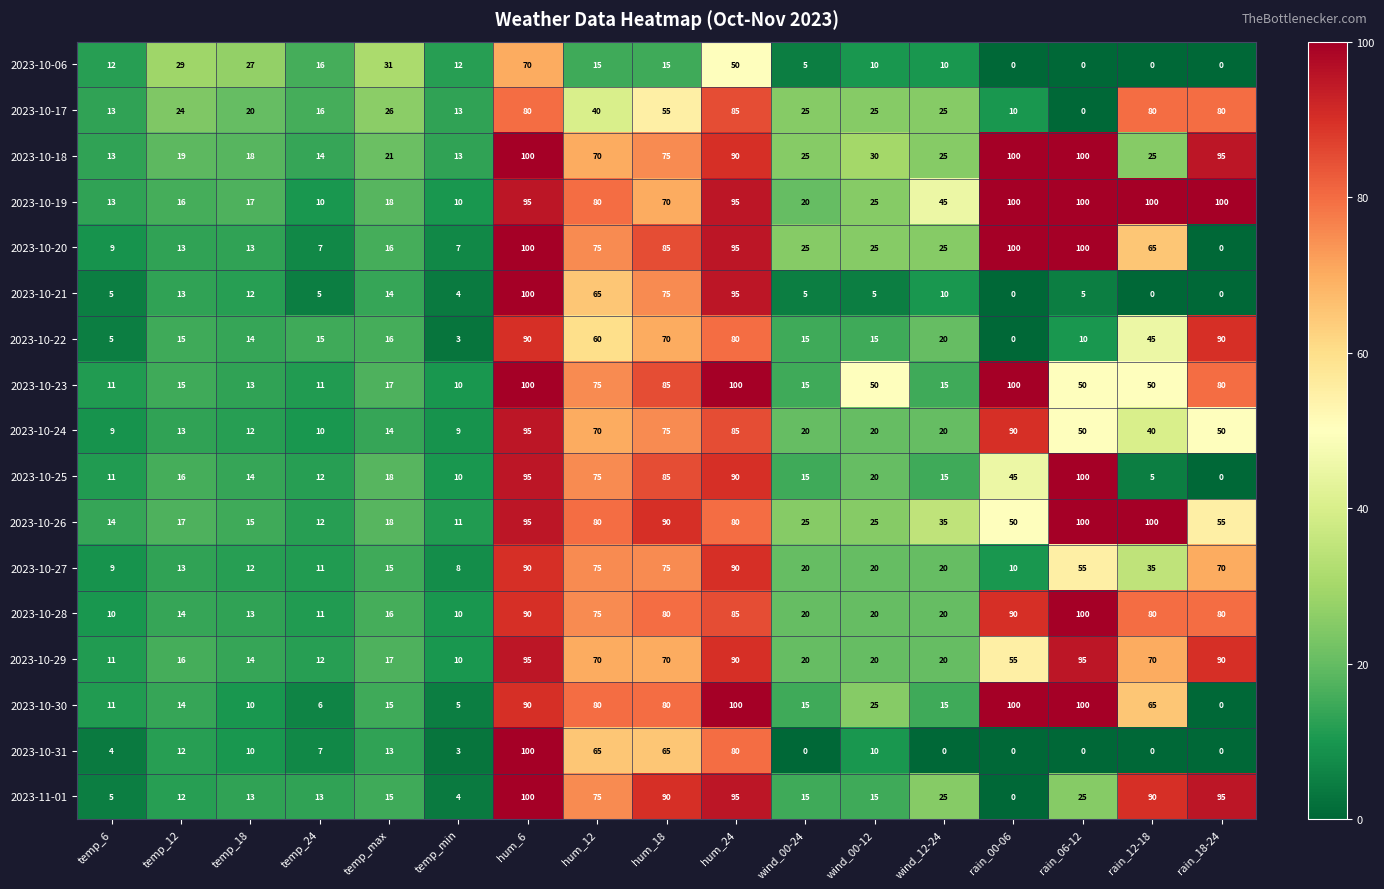

True or false: 2023-10-31 has a value of 10 at wind_00-12.

True